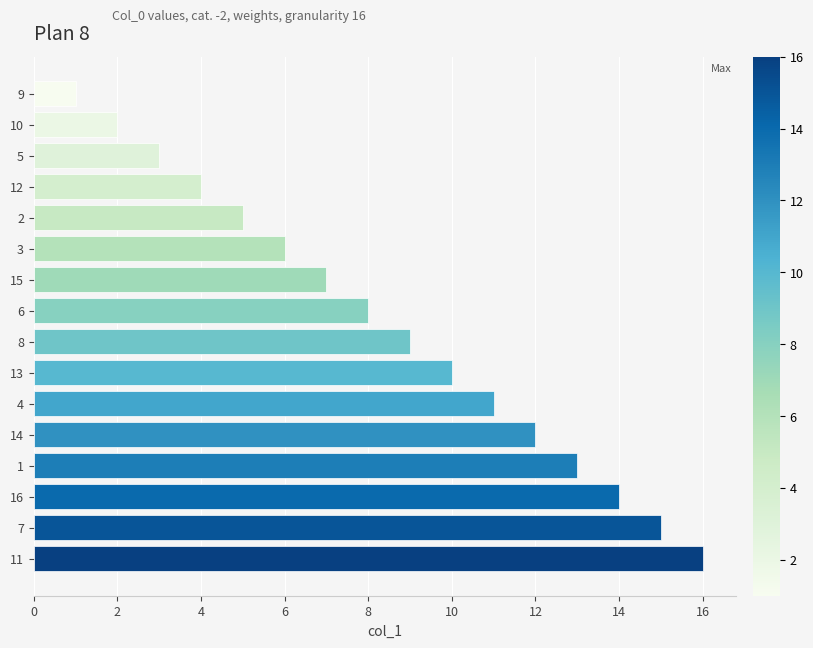

Rank the categories by value from lowest to highest.

9, 10, 5, 12, 2, 3, 15, 6, 8, 13, 4, 14, 1, 16, 7, 11